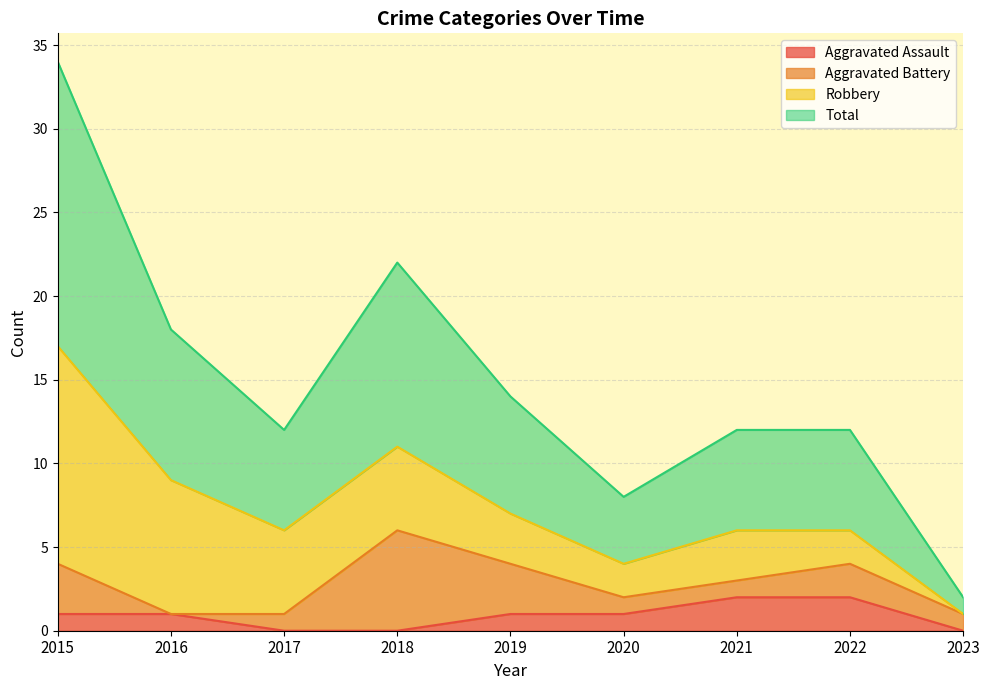

How many Aggravated Assault values are between 0 and 1?

7